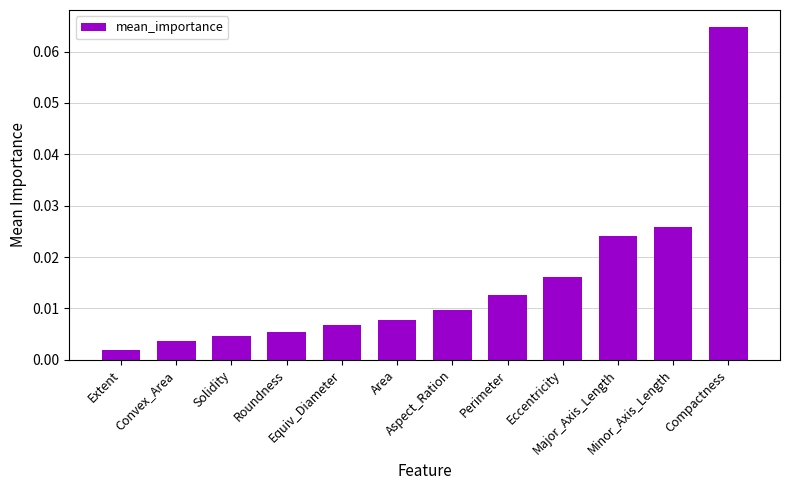

Reading left to right, what are all the values shown in this chart?

Extent=0.0	Convex_Area=0.0	Solidity=0.0	Roundness=0.0	Equiv_Diameter=0.0	Area=0.0	Aspect_Ration=0.0	Perimeter=0.0	Eccentricity=0.0	Major_Axis_Length=0.0	Minor_Axis_Length=0.0	Compactness=0.1